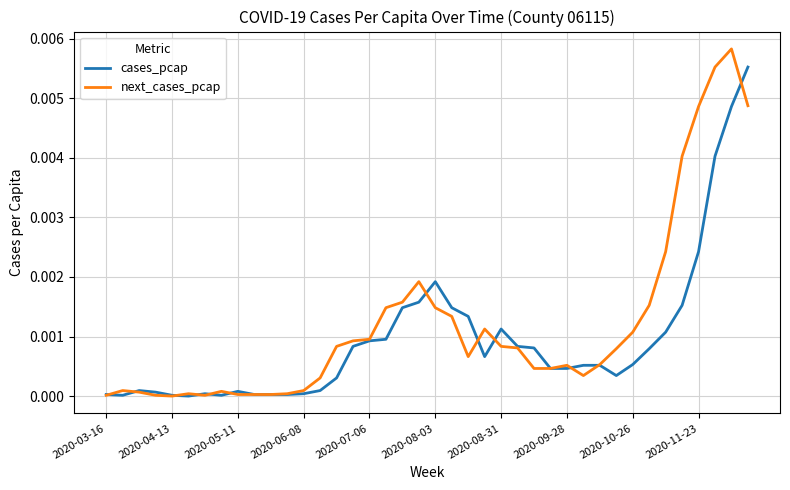

How many lines are shown in the chart?

2